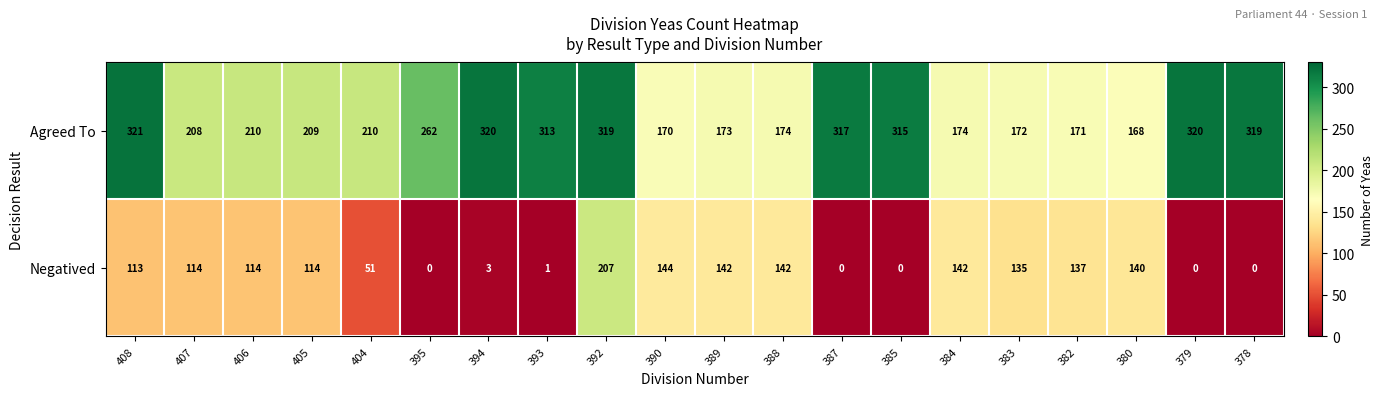

At which label does Negatived reach its peak?

392